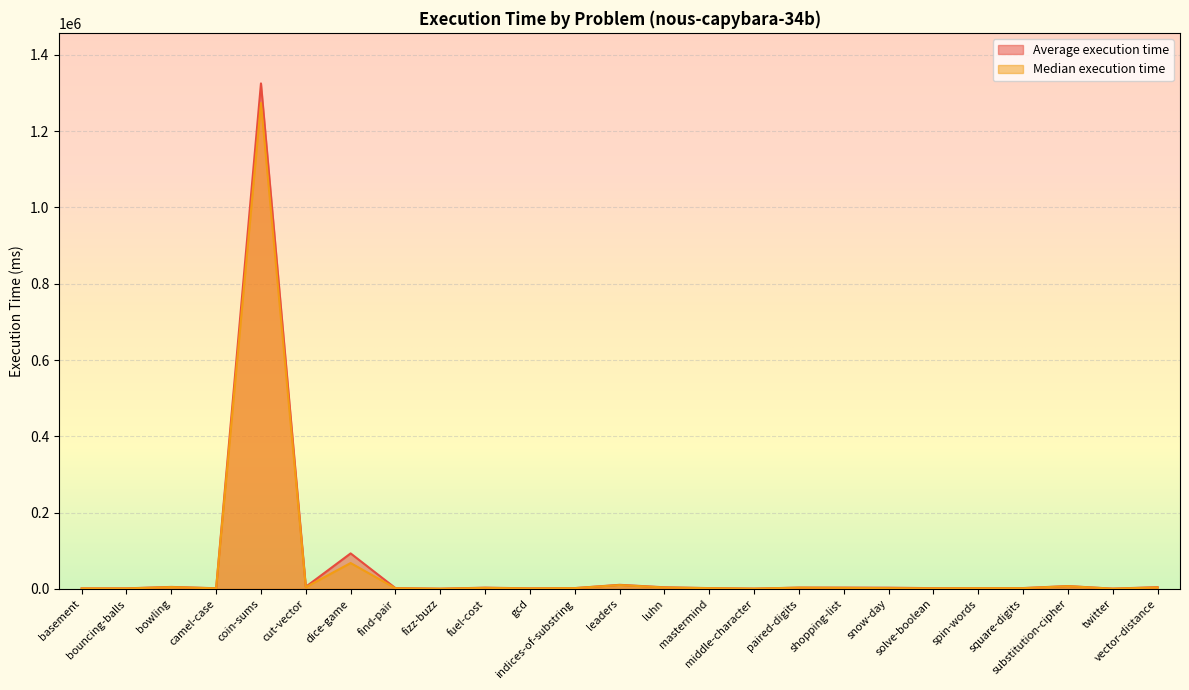

What is the approximate value of Median execution time at spin-words?

1900.0